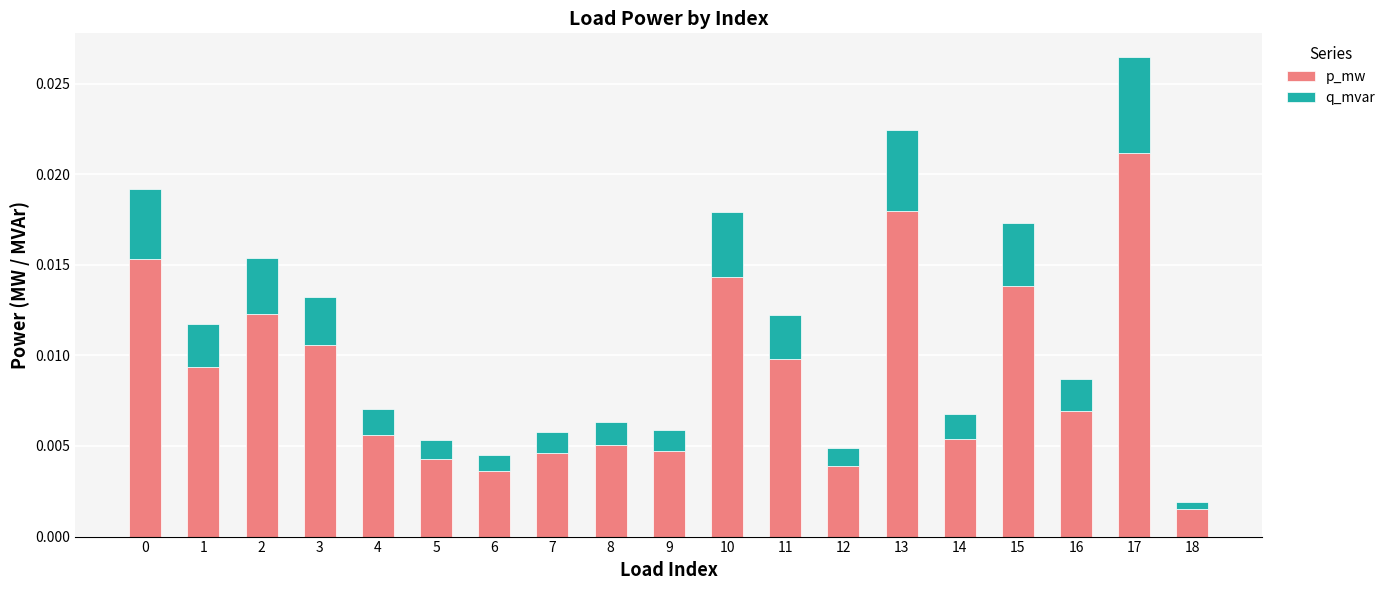

At which category is the sum across all series the highest?

17